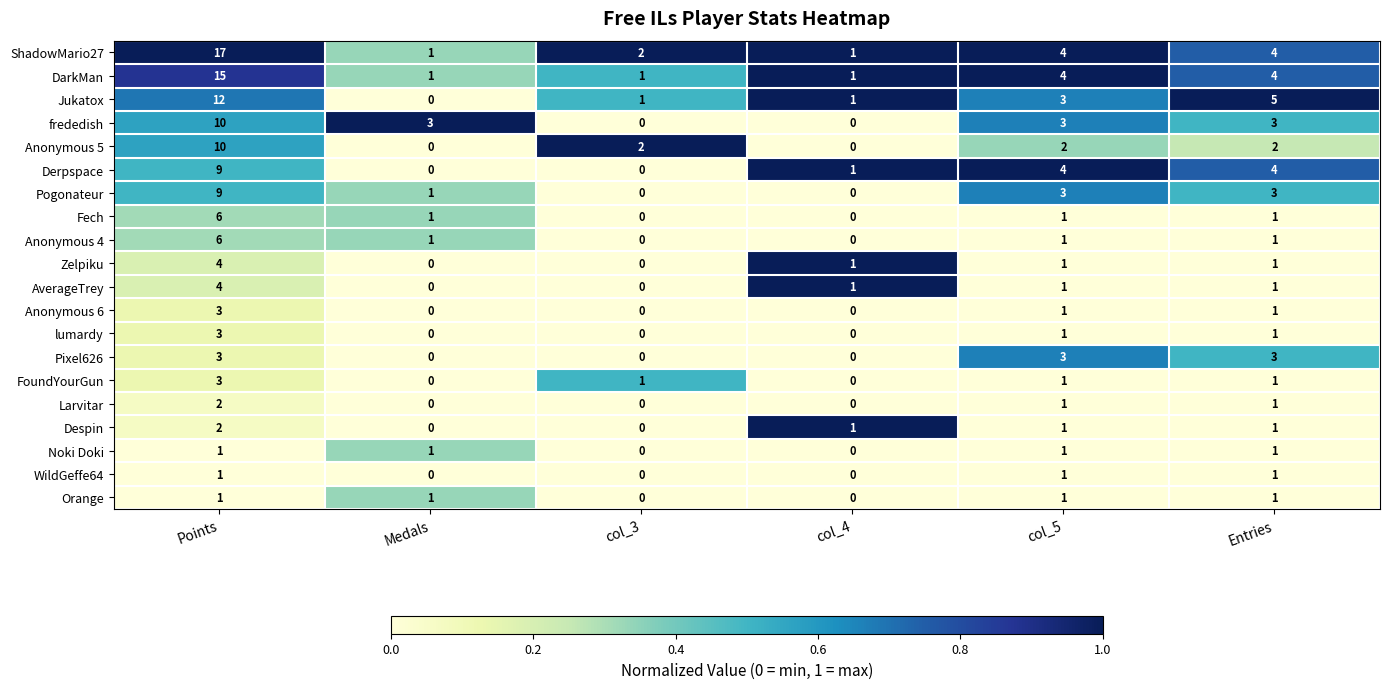

What is the sum of all Orange values?

4